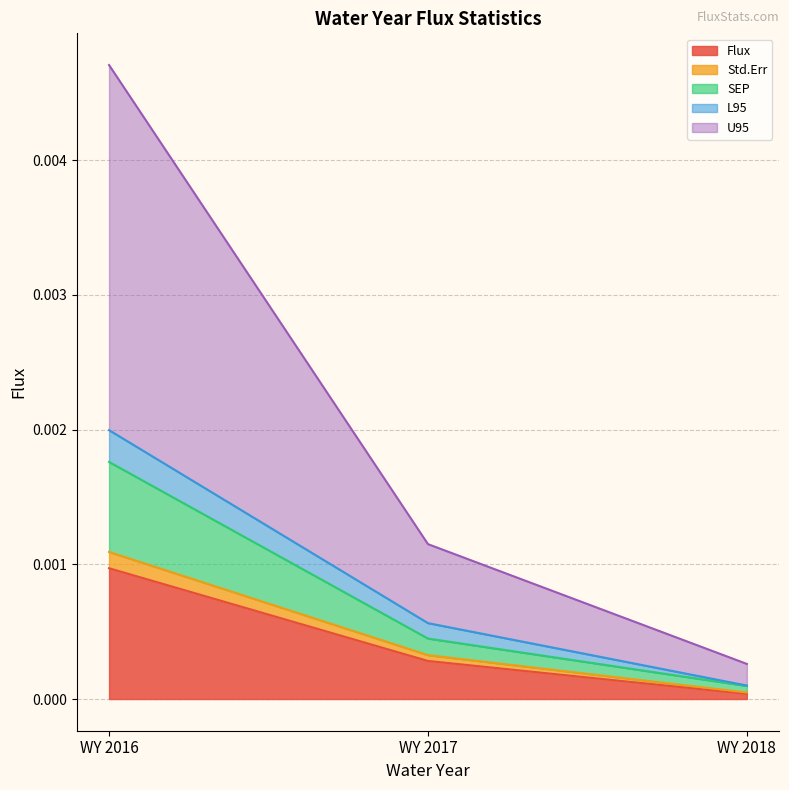

At which category is the sum across all series the highest?

WY 2016